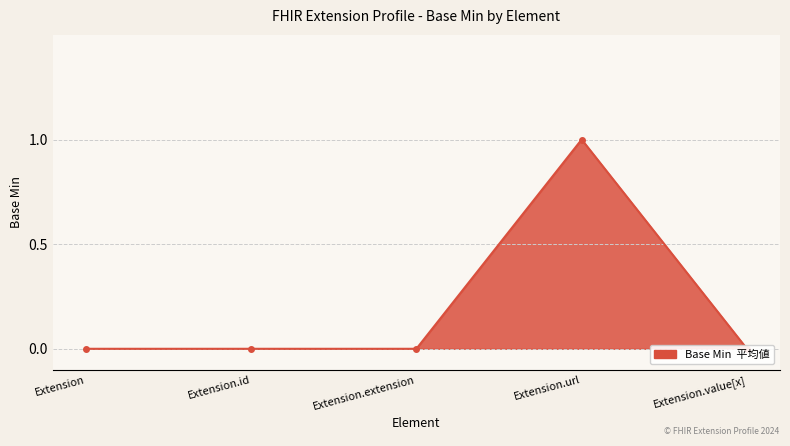

Rank the categories by value from lowest to highest.

Extension, Extension.id, Extension.extension, Extension.value[x], Extension.url